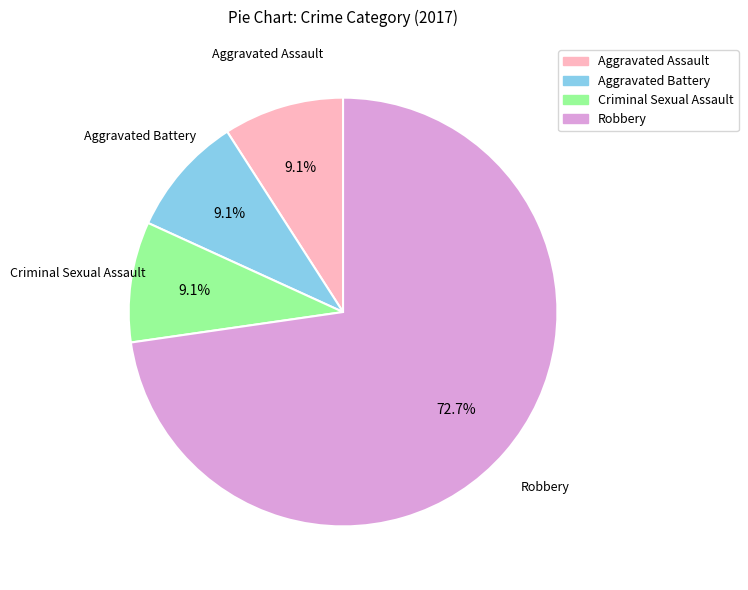

Which category has the biggest portion of the pie?

Robbery